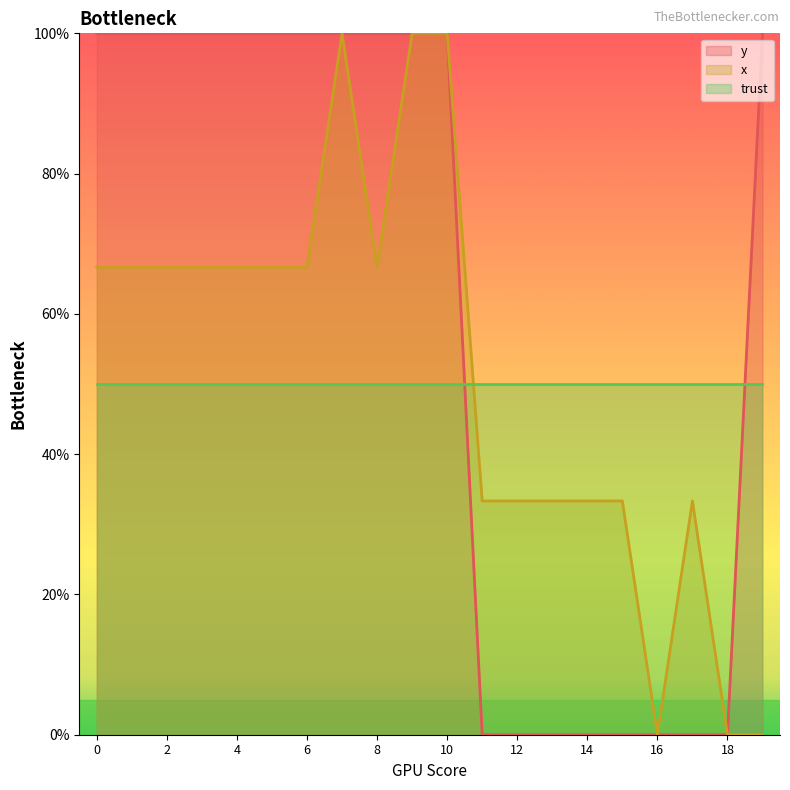

List the labels in order of y value, largest first.

0, 1, 2, 3, 4, 5, 6, 7, 8, 9, 10, 19, 11, 12, 13, 14, 15, 16, 17, 18